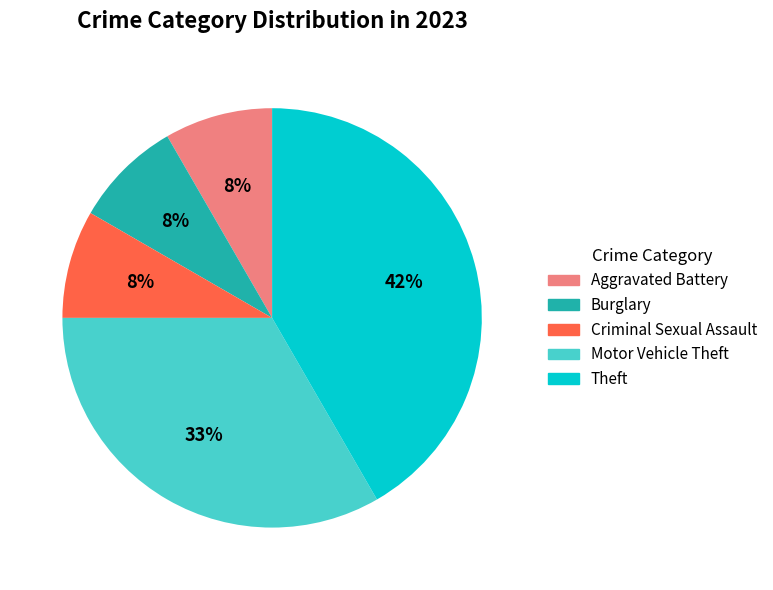

Is there any slice that represents more than half of the pie?

No